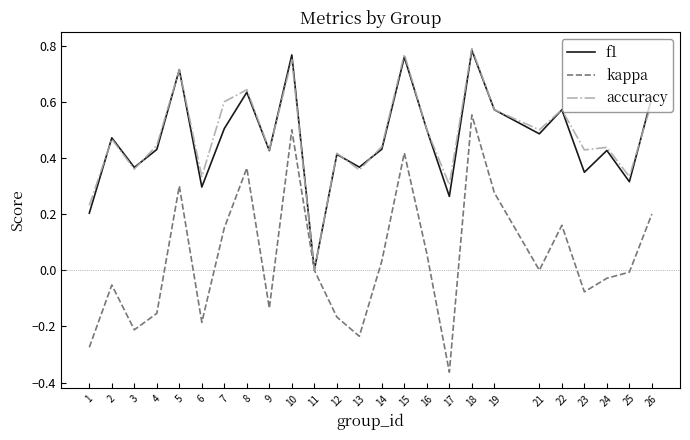

The value of accuracy at 12 is 0.4. True or false?

True